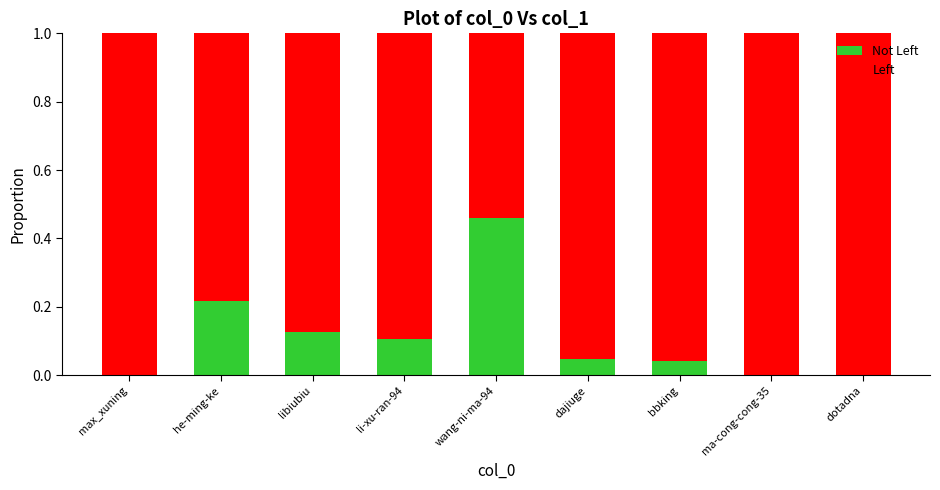

Count the number of categories in the chart.

9